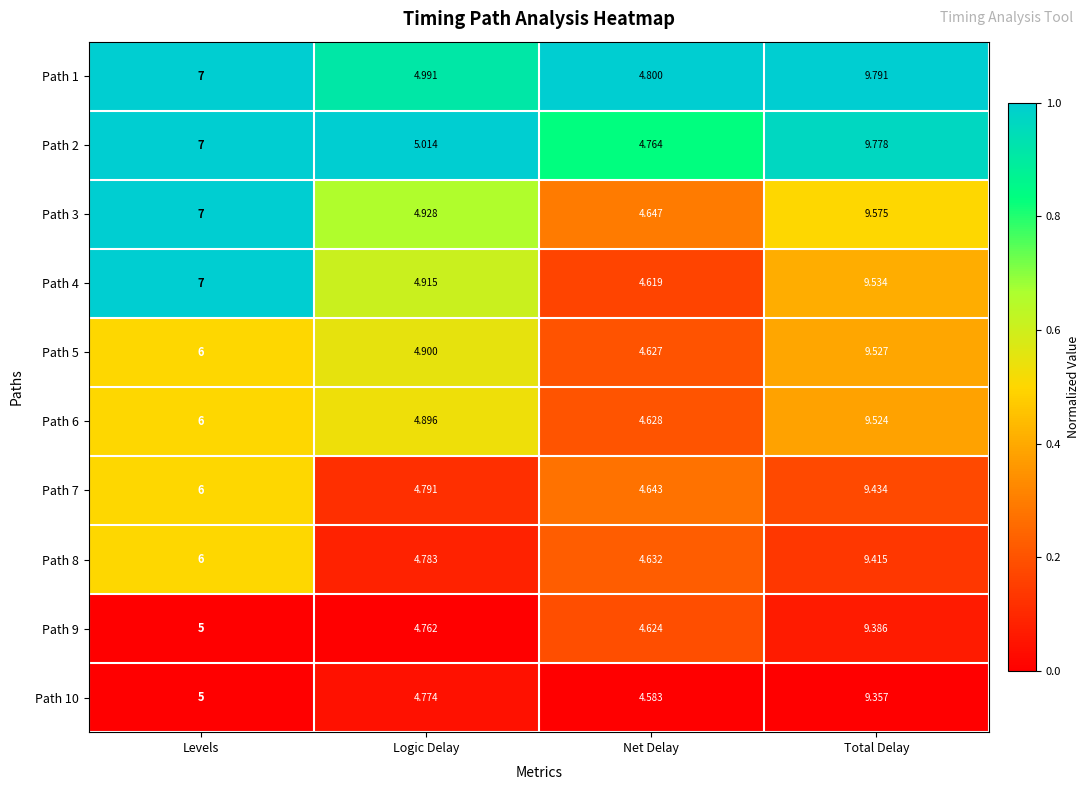

Which label corresponds to the smallest value in the chart?

Net Delay